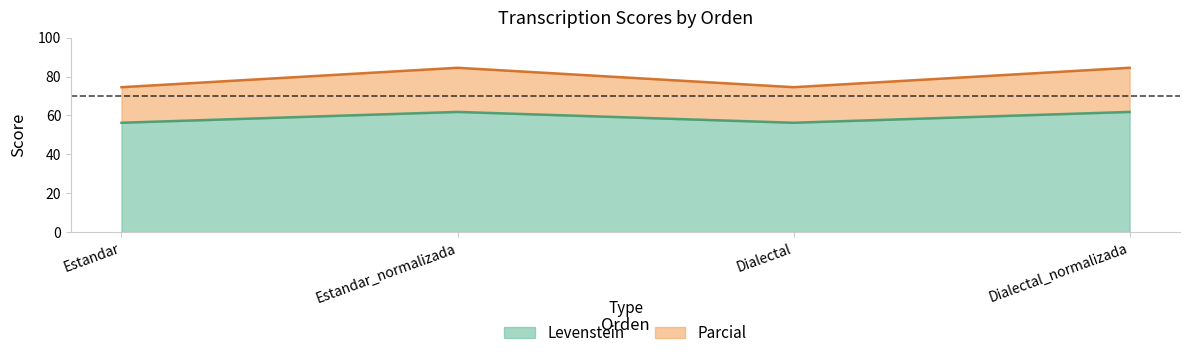

At which category is the sum across all series the highest?

Estandar_normalizada